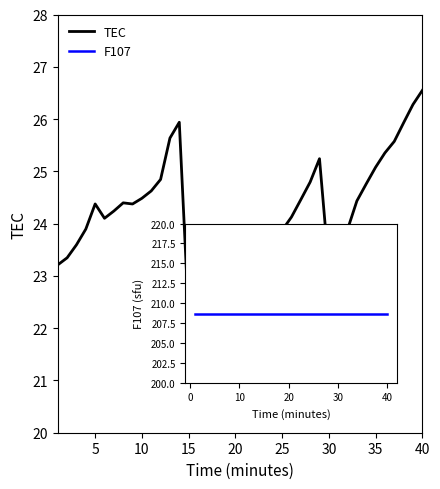

What is the smallest value displayed?

22.1